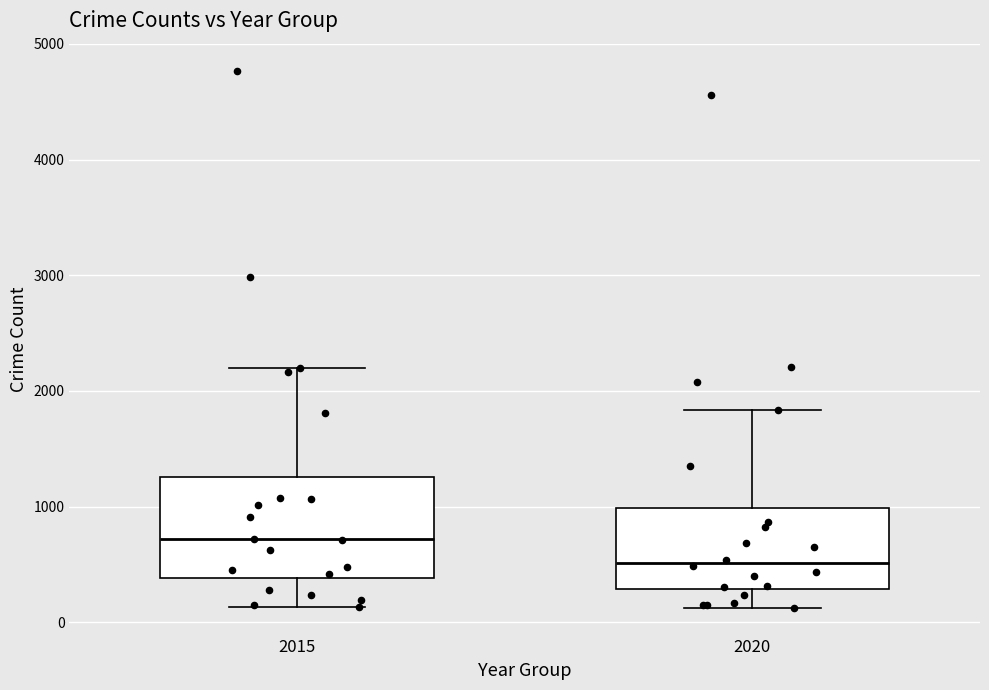

Which box's median line is the highest?

2015